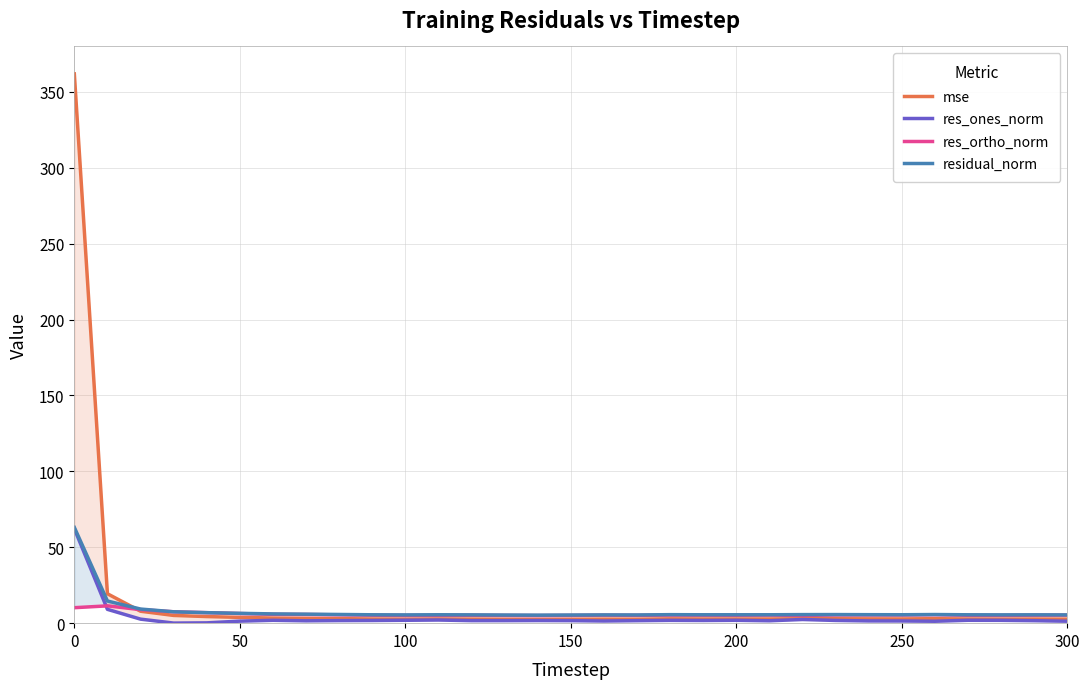

What is the maximum value for residual_norm?

63.1